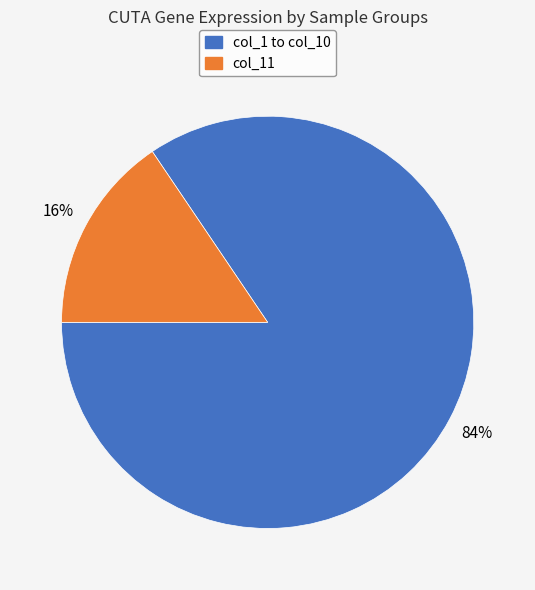

To the nearest percent, what is the combined percentage of col_1 to col_10 and col_11?

100%